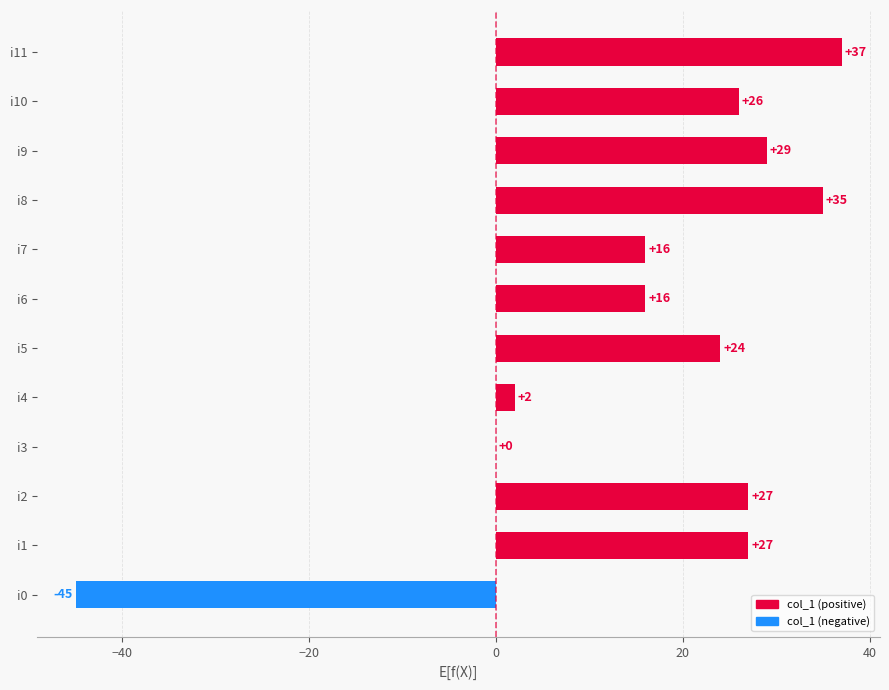

Which series has the largest total across all categories?

col_1 (positive)